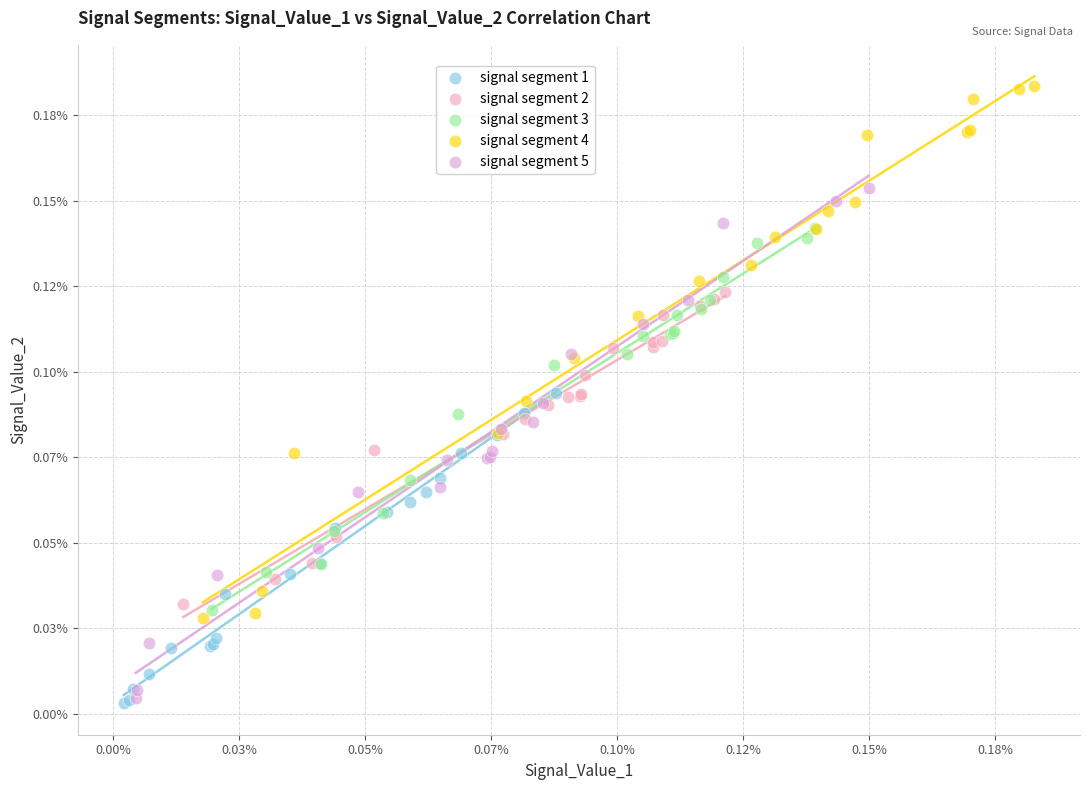

What are all the series names shown in the legend?

signal segment 1, signal segment 2, signal segment 3, signal segment 4, signal segment 5